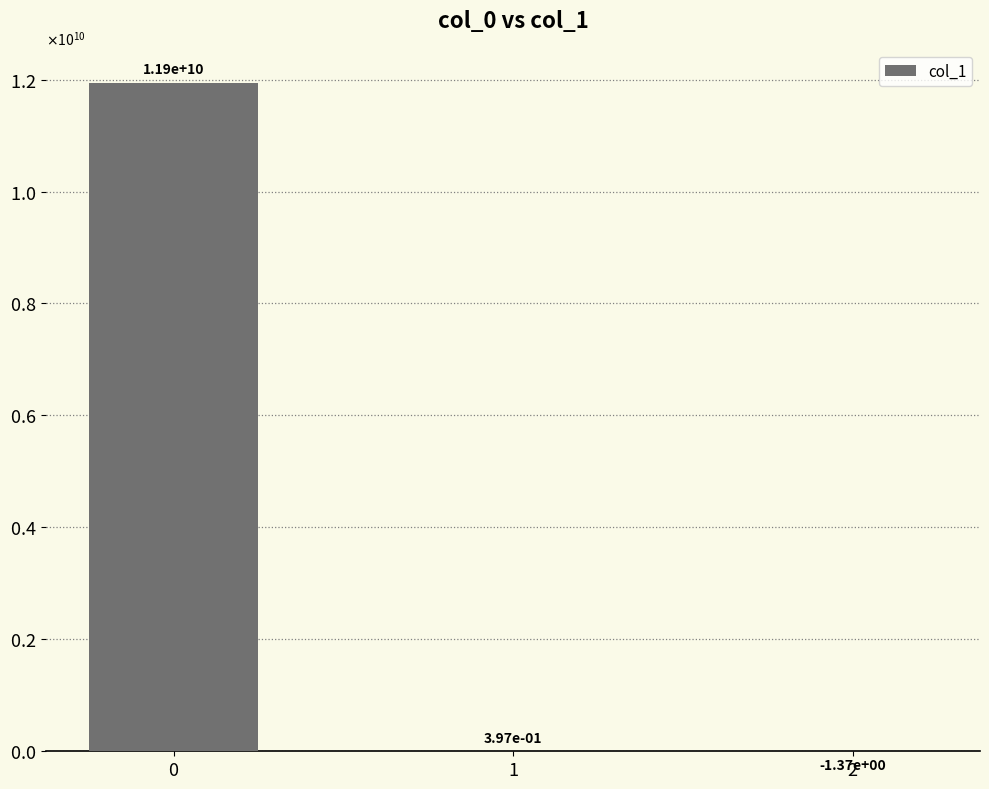

Rank the categories by value from highest to lowest.

0, 1, 2